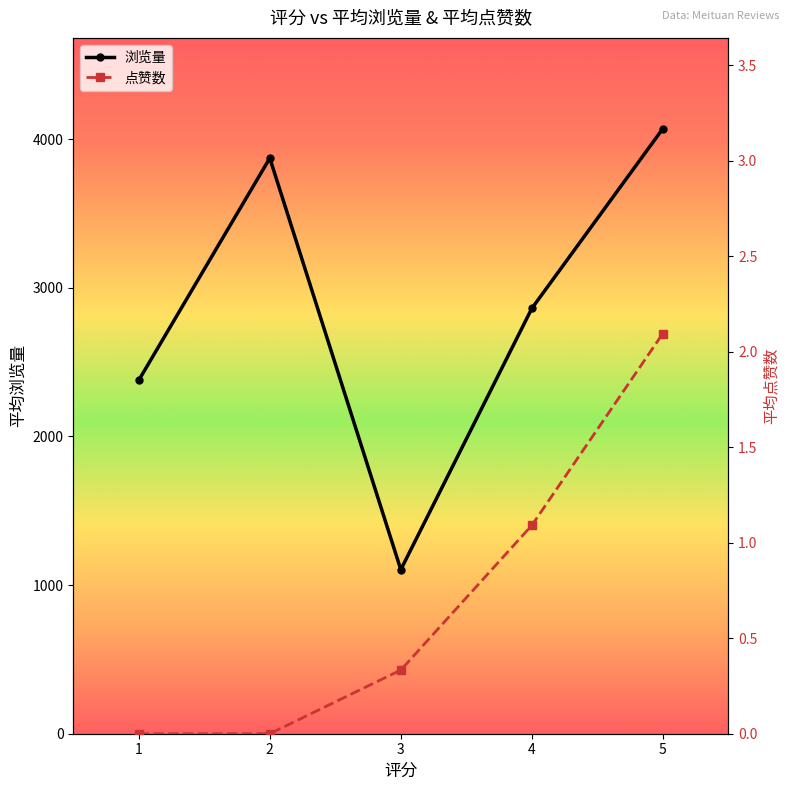

Where is the first local minimum for 浏览量?

3